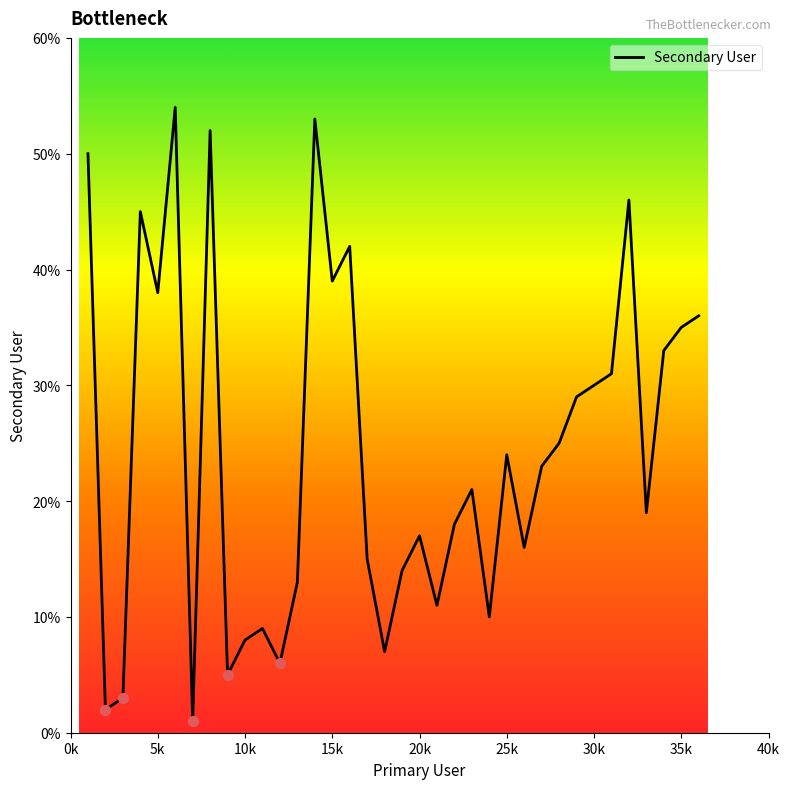

What is the greatest value displayed?

54